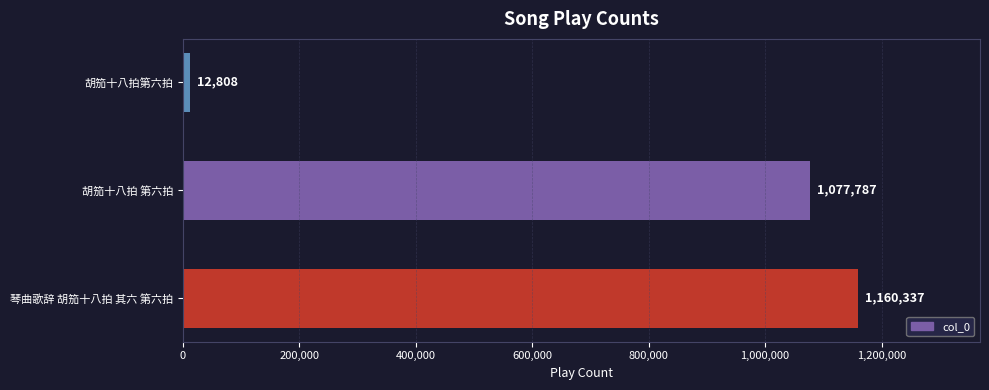

Reading bottom to top, what are all the values shown in this chart?

琴曲歌辞 胡笳十八拍 其六 第六拍=1160337	胡笳十八拍 第六拍=1077787	胡笳十八拍第六拍=12808